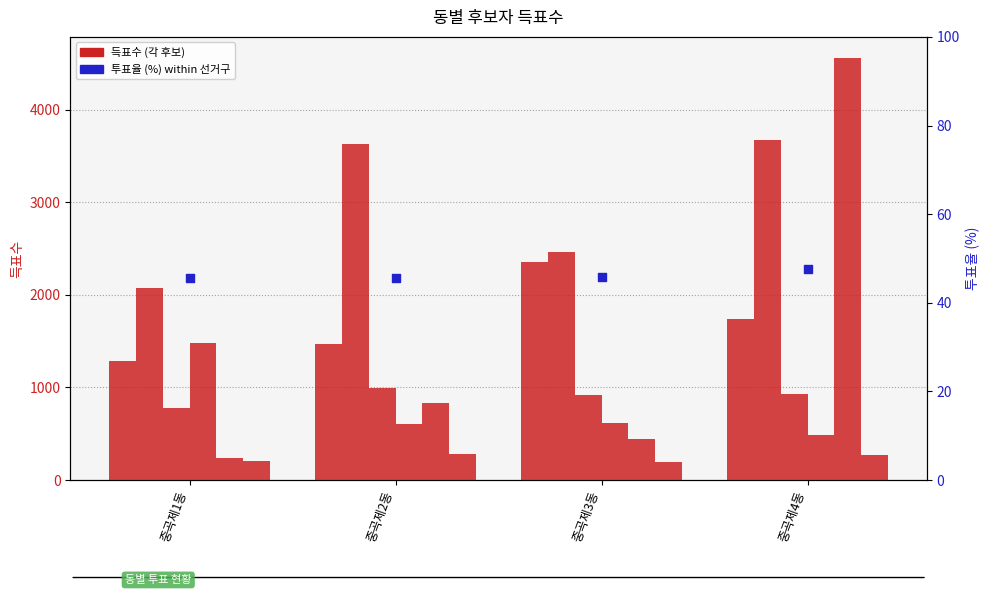

At which category is the sum across all series the highest?

중곡제4동